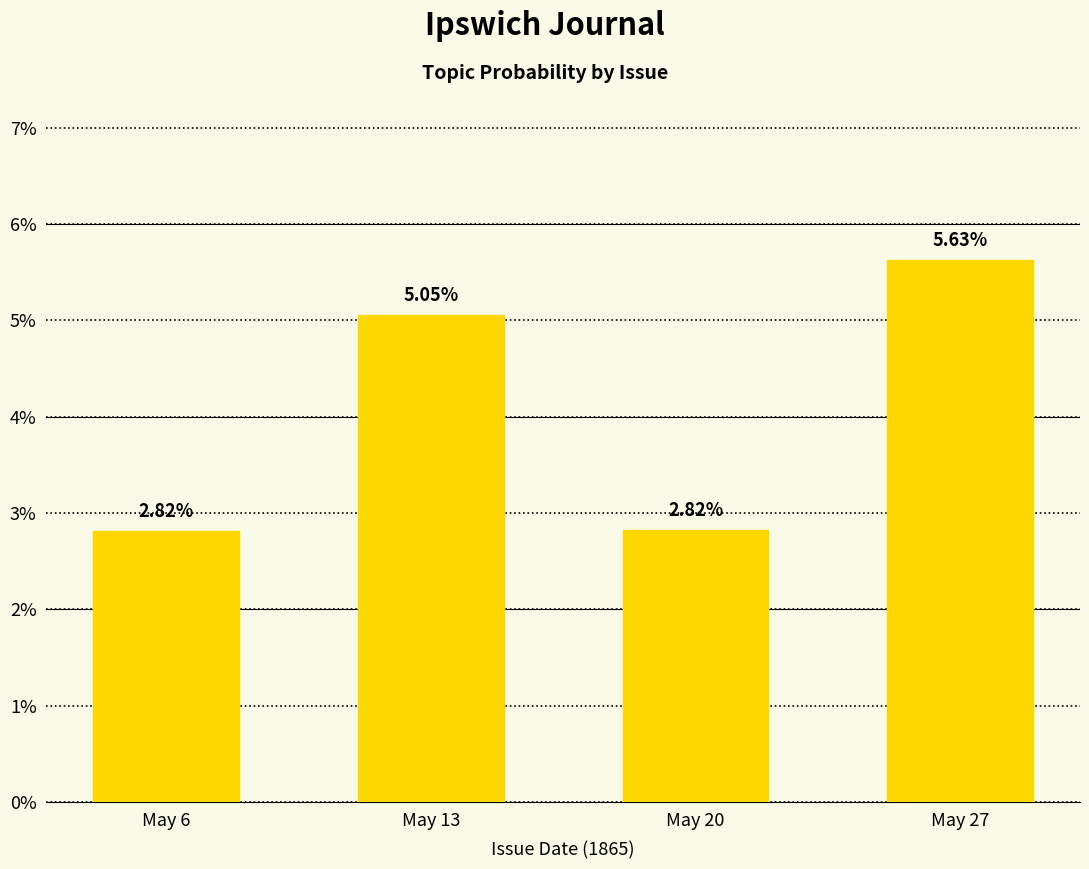

Is it true that the value at May 20 is 0.0?

False